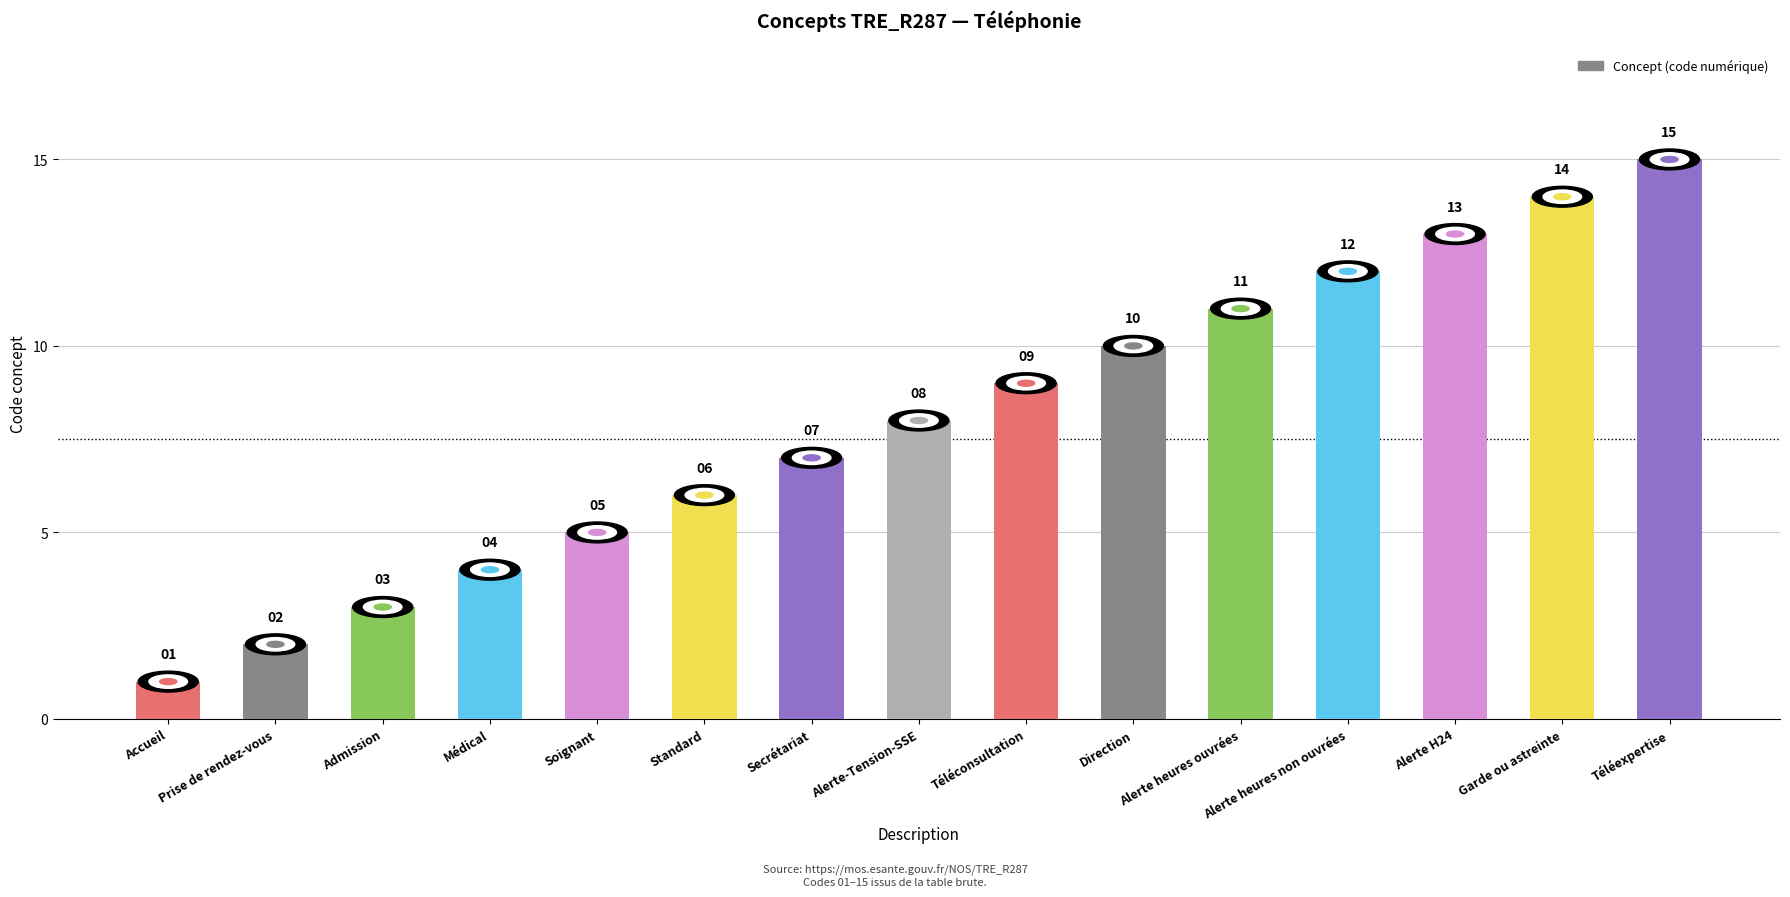

What is the difference between the maximum and minimum values?

14